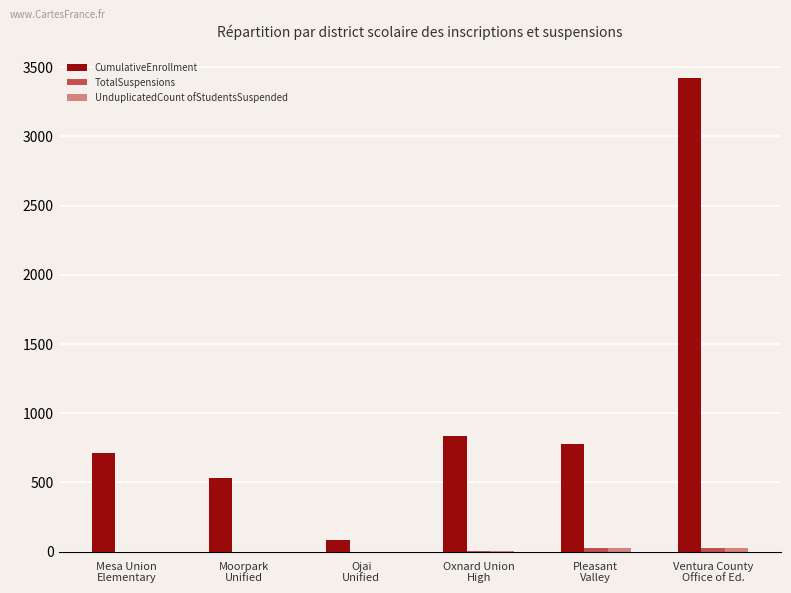

Read the CumulativeEnrollment value at Ventura County
Office of Ed..

3425